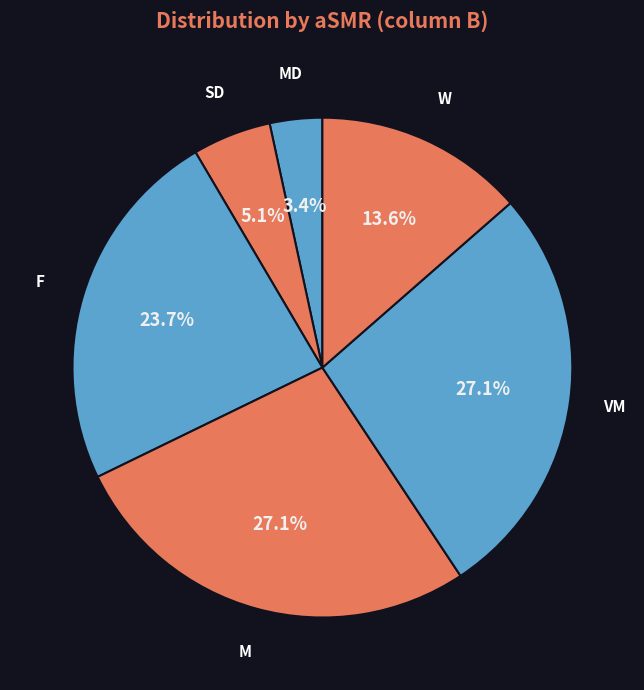

Which category has the smallest portion of the pie?

MD